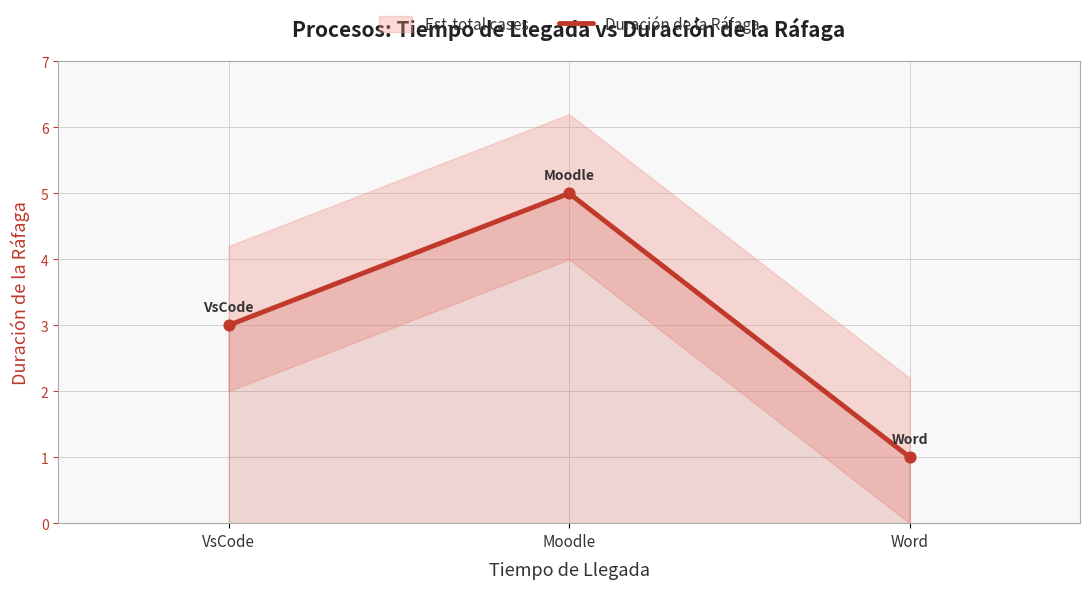

Which has a higher value, VsCode or Moodle?

Moodle